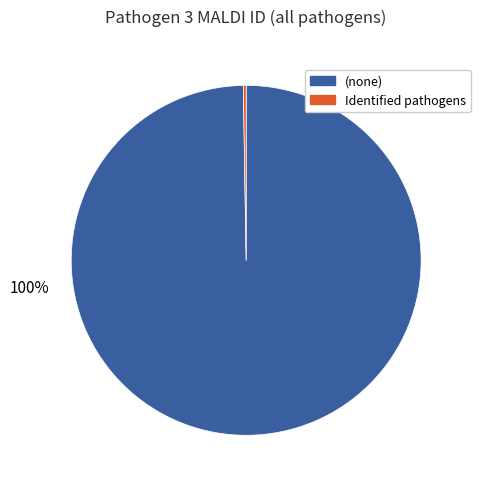

To the nearest percent, what is the average slice percentage?

50%